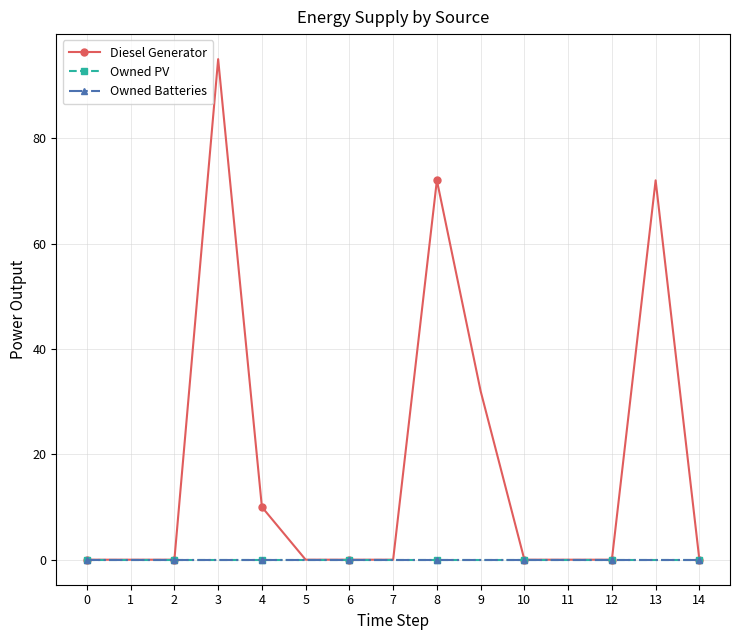

True or false: Owned PV has more than 2 points higher than both neighbors.

False